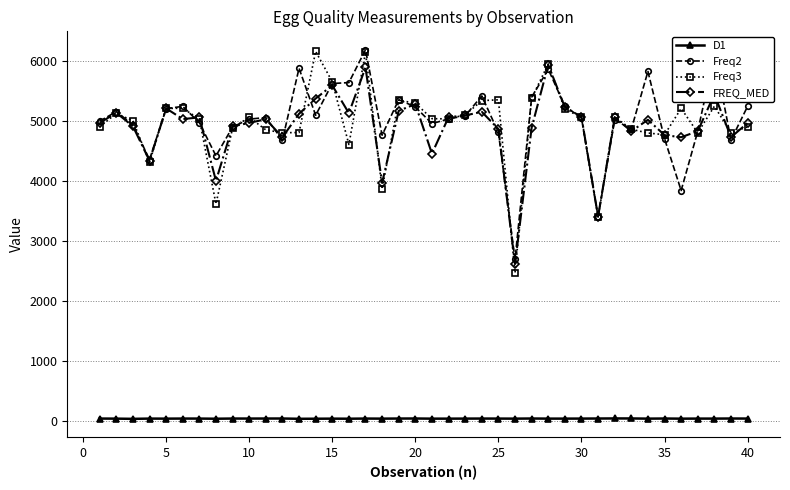

At how many categories does at least one series exceed 2919?

39